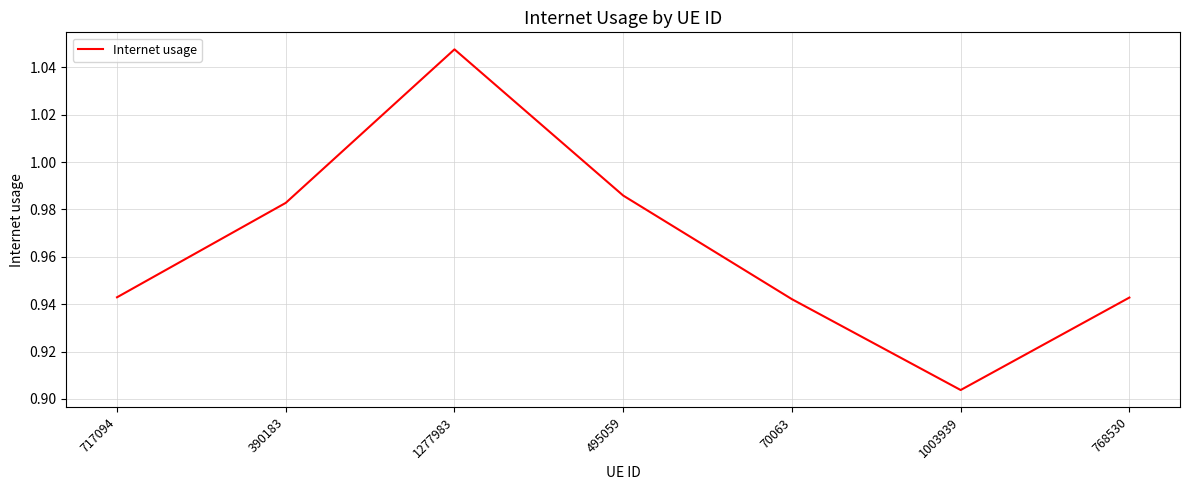

At which category does the chart reach its peak across all series?

1277983